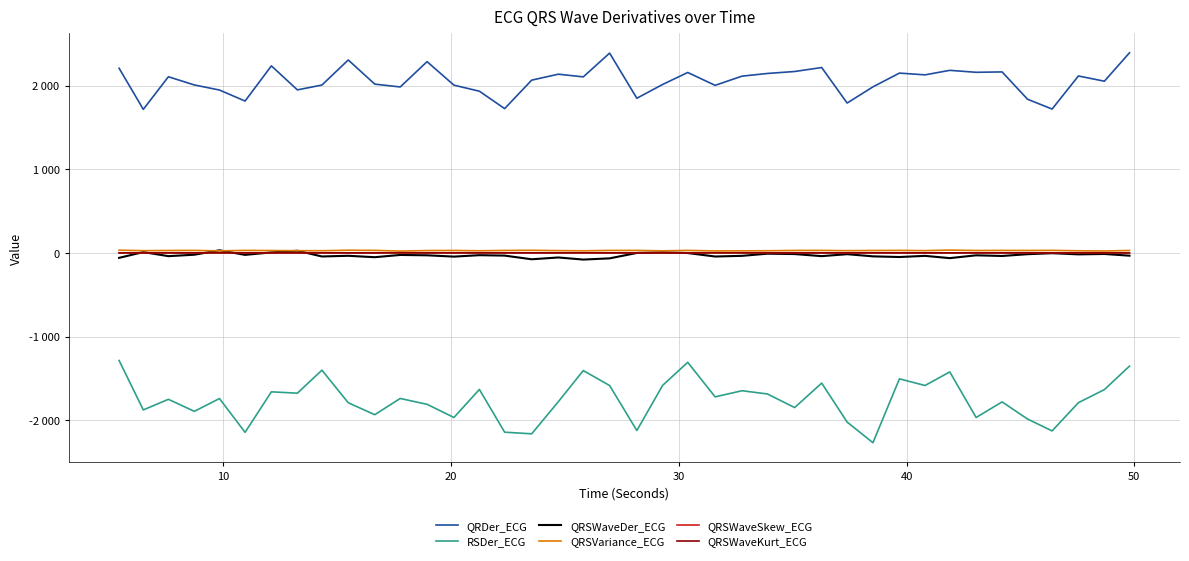

Which series has the largest range (max minus min)?

RSDer_ECG